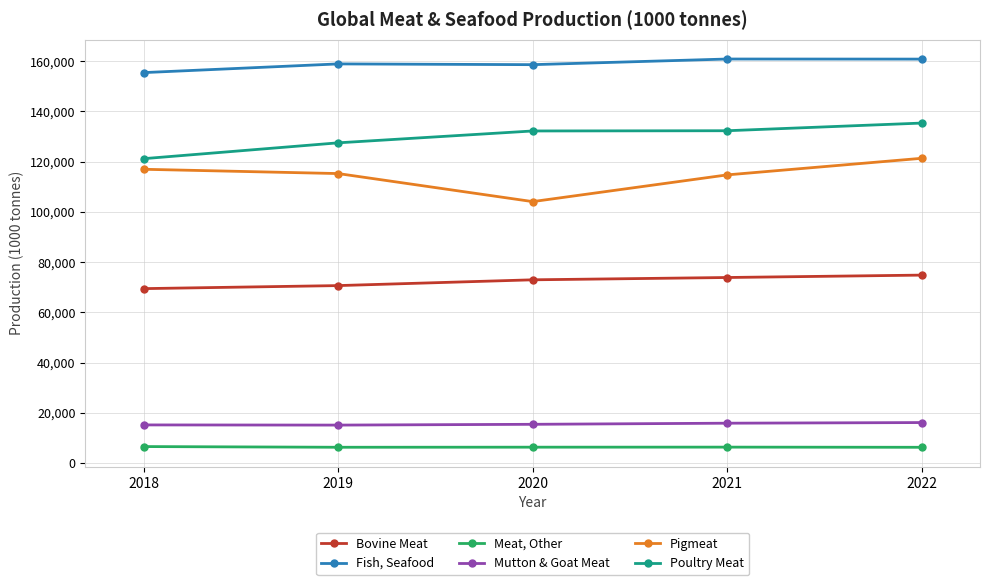

Does the chart have visible grid lines?

Yes